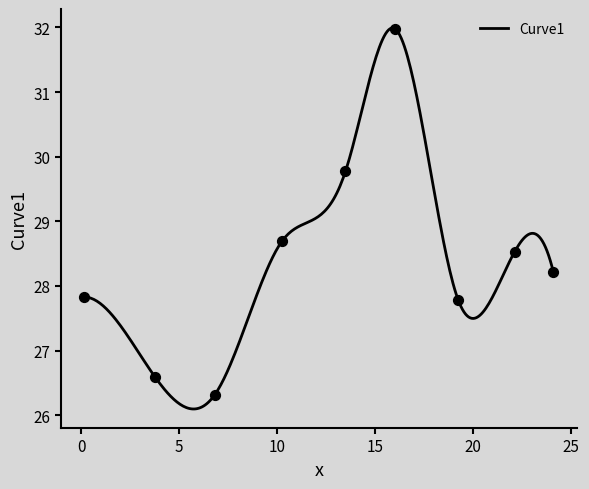

What is the maximum value for Curve1?

32.0